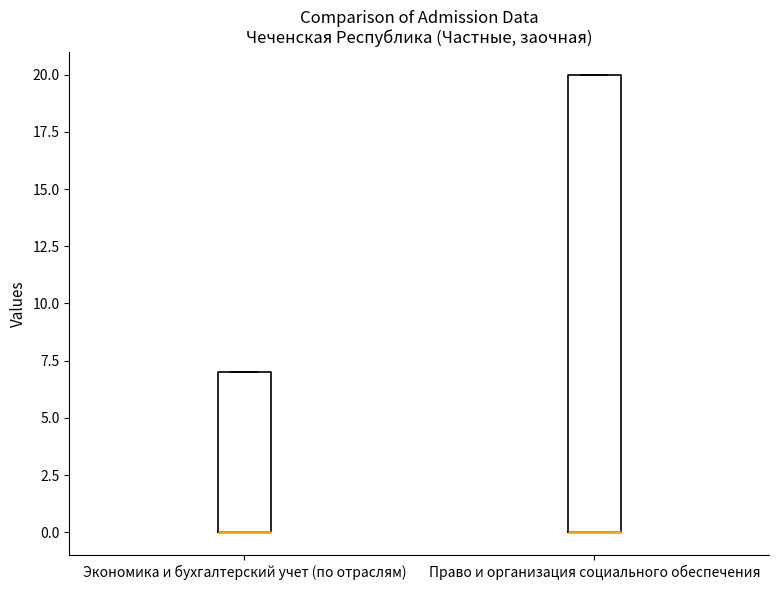

Which box is the tallest, from its lower edge to its upper edge?

Право и организация социального обеспечения